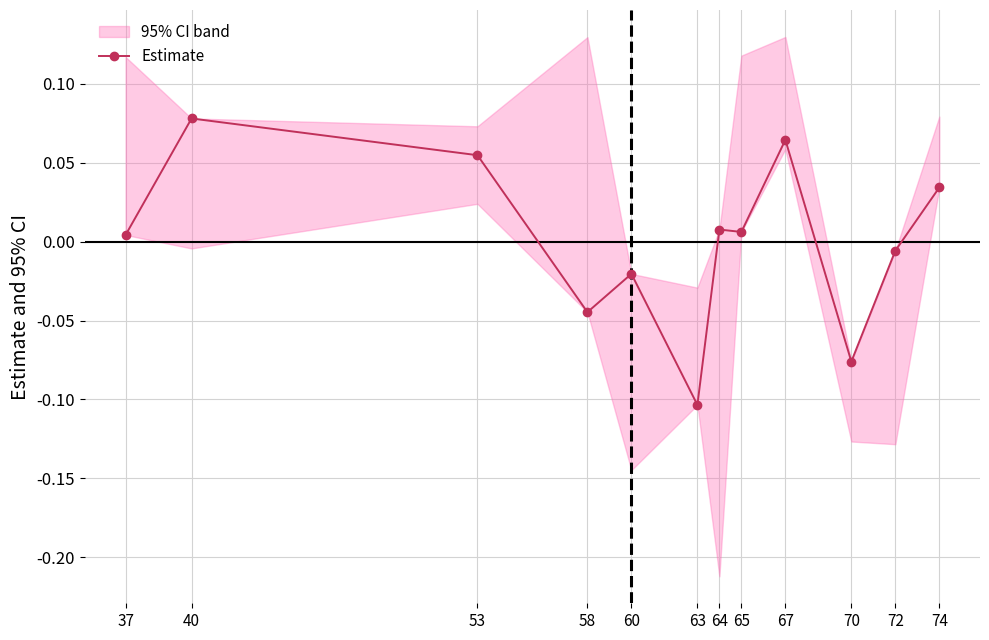

Reading left to right, transcribe all the data shown in this chart.

0.0	0.1	0.1	-0.0	-0.0	-0.1	0.0	0.0	0.1	-0.1	-0.0	0.0